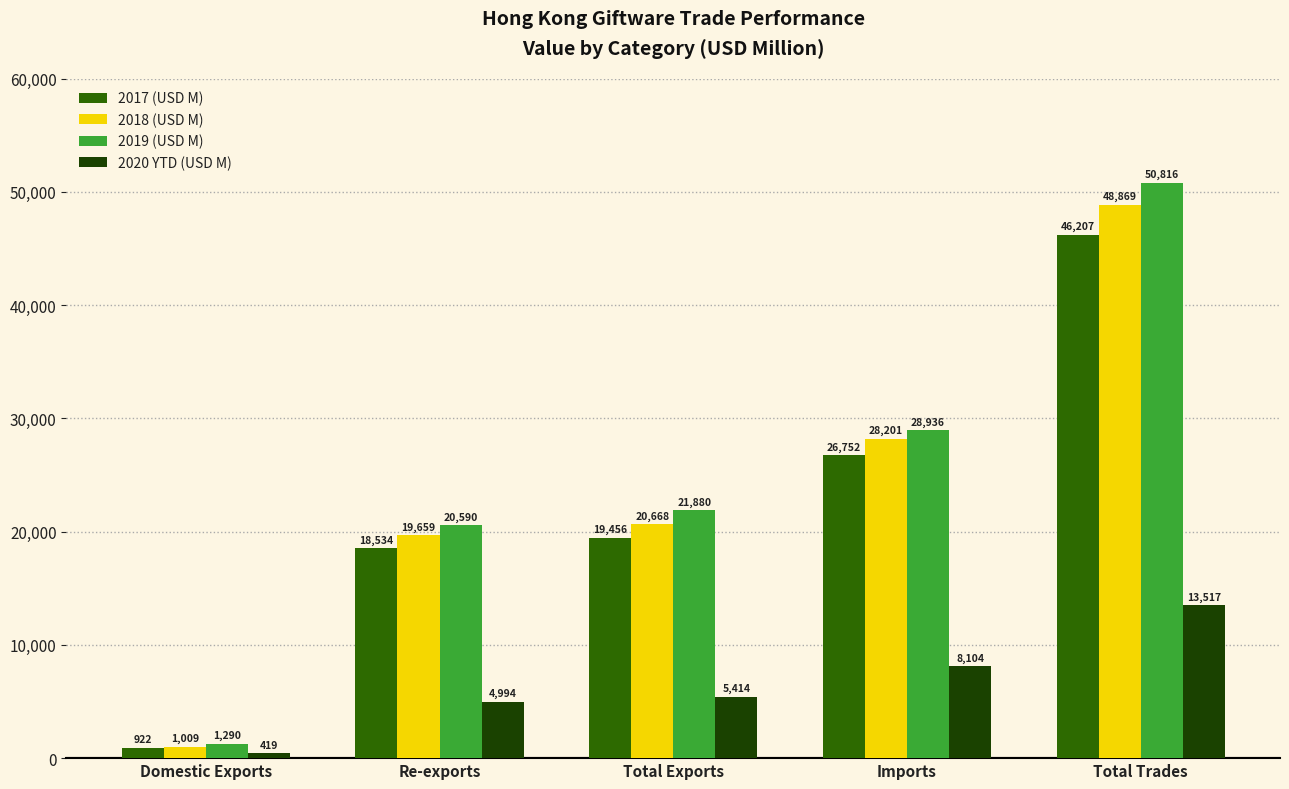

How many bars are there in each group?

4